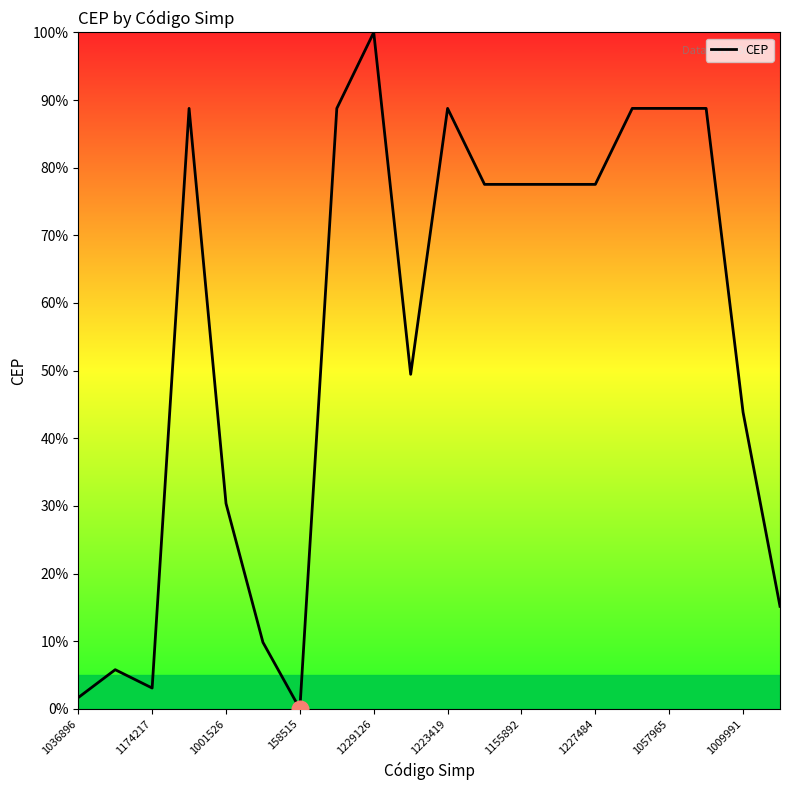

What is the difference between the maximum and minimum values?

100.0